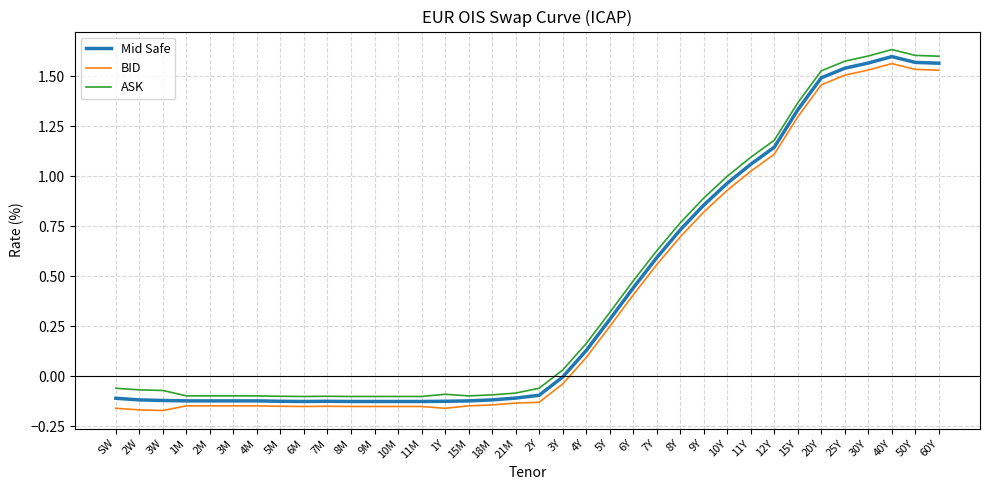

Is this an area chart (filled region under the line)?

No